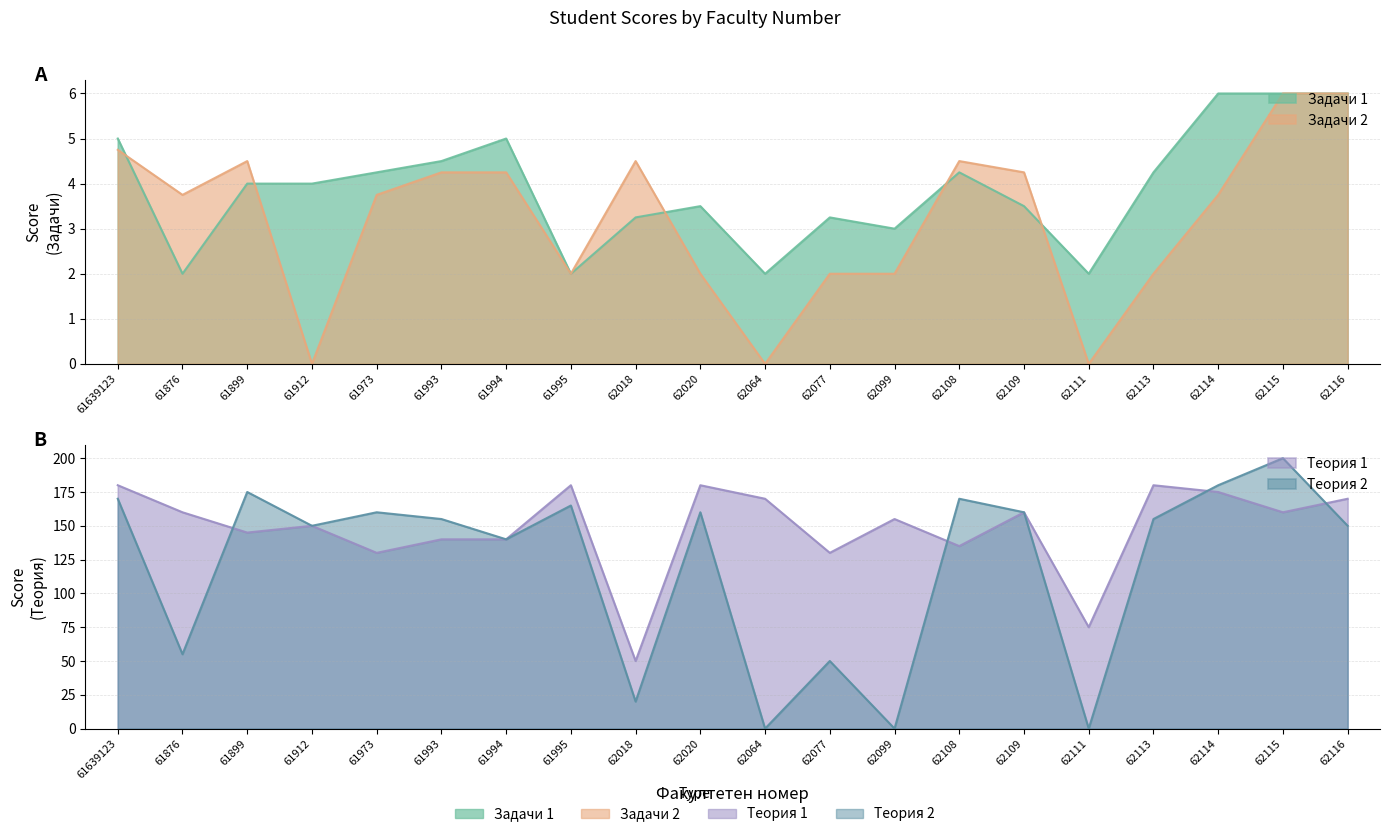

Between 61899 and 62020, which series saw the biggest shift?

Теория 1